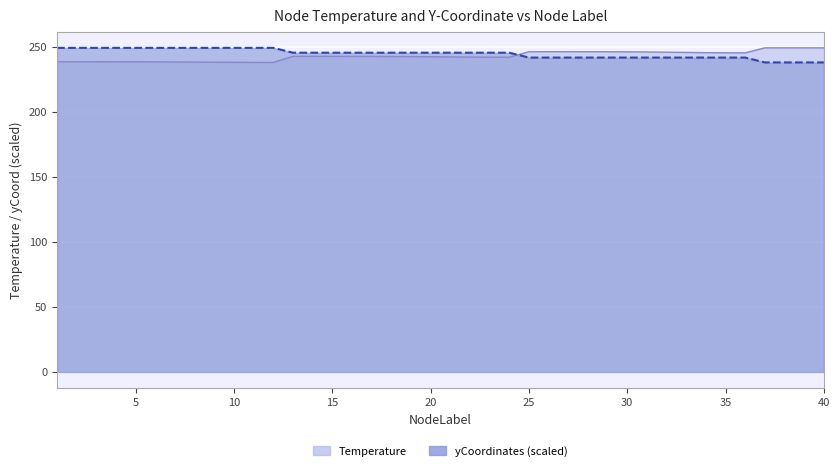

Read the yCoordinates value at 6.

249.3